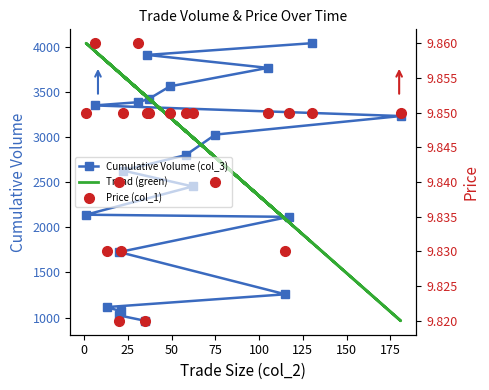

Is the value of Trend (green) at 18 greater than the value of Cumulative Volume (col_3) at 15?

Yes